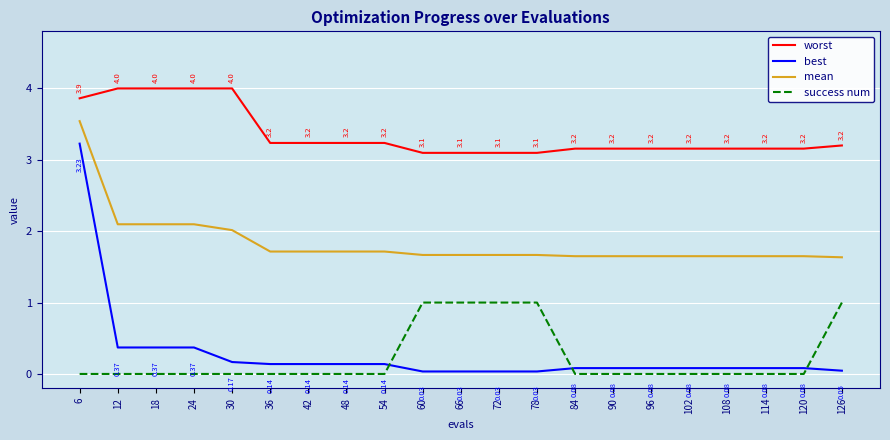

Which series has the largest range (max minus min)?

best